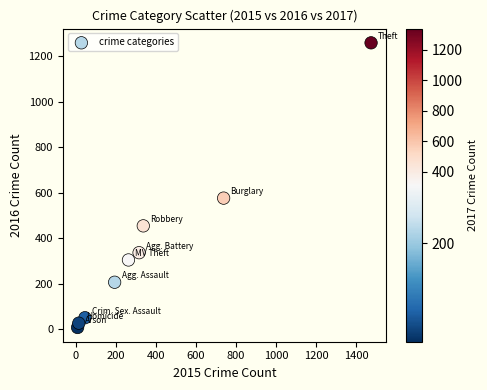

What Y value in the scatter plot is closest to 633?

576